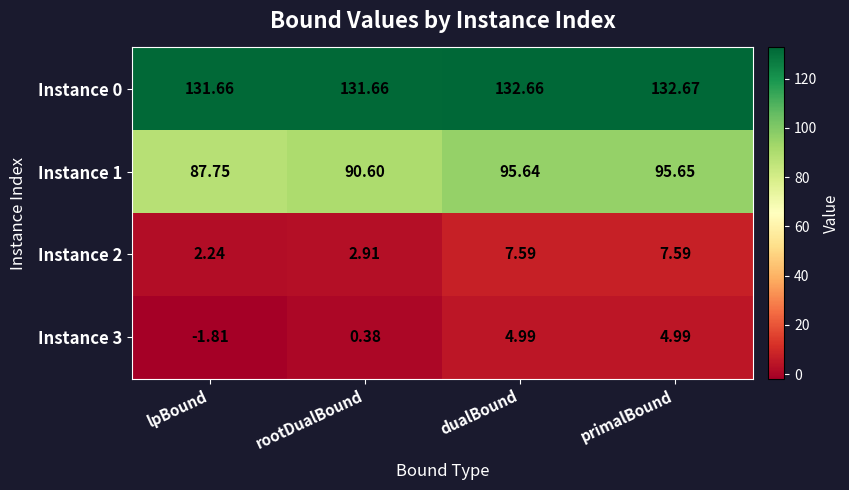

How many distinct data groups are displayed?

4